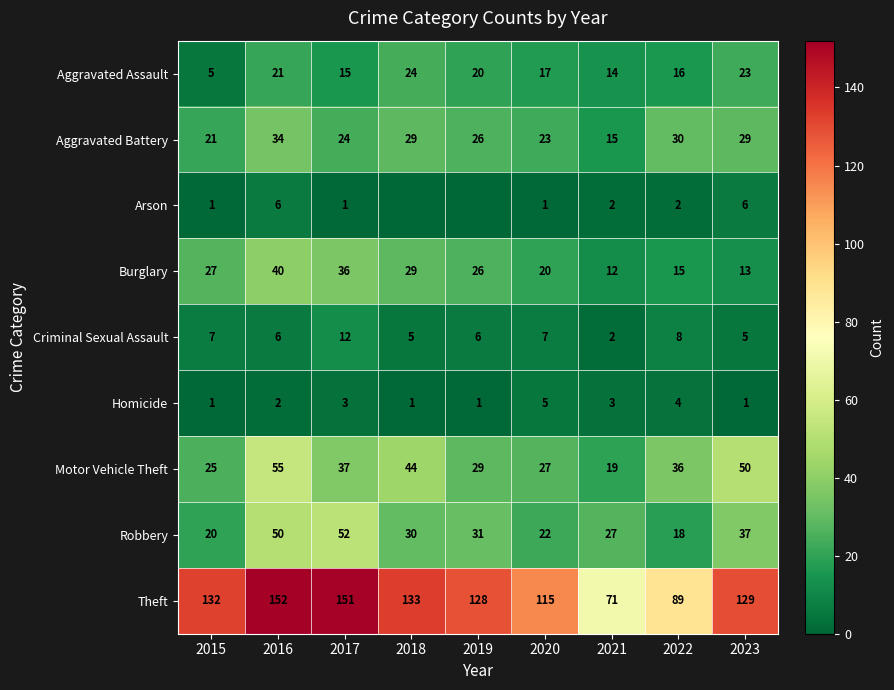

What is the total value across all series at 2023?

293